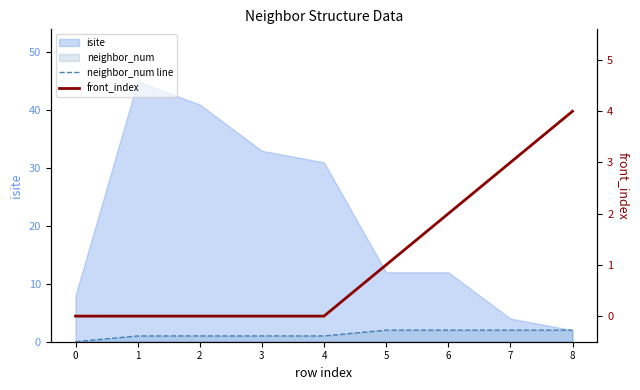

Reading right to left, extract all data points from this chart.

neighbor_num line: 8=2	7=2	6=2	5=2	4=1	3=1	2=1	1=1	0=0
front_index: 8=4	7=3	6=2	5=1	4=0	3=0	2=0	1=0	0=0